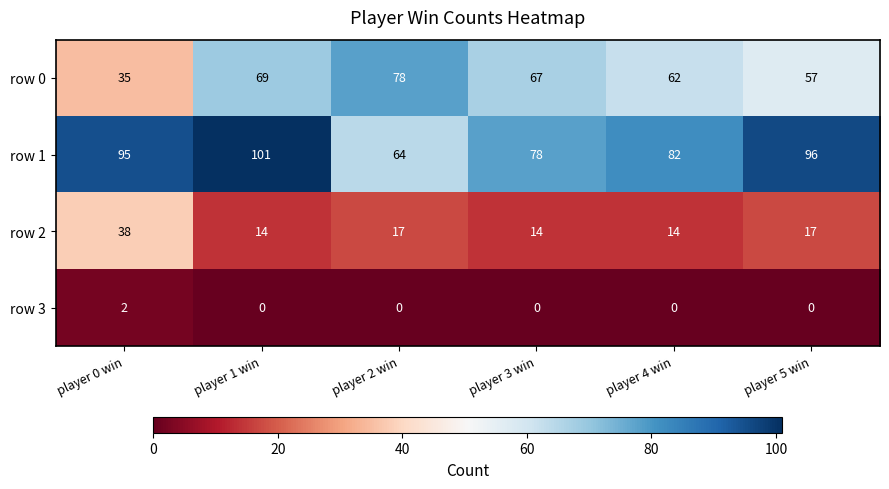

What is the difference between the highest and lowest values at player 4 win?

82